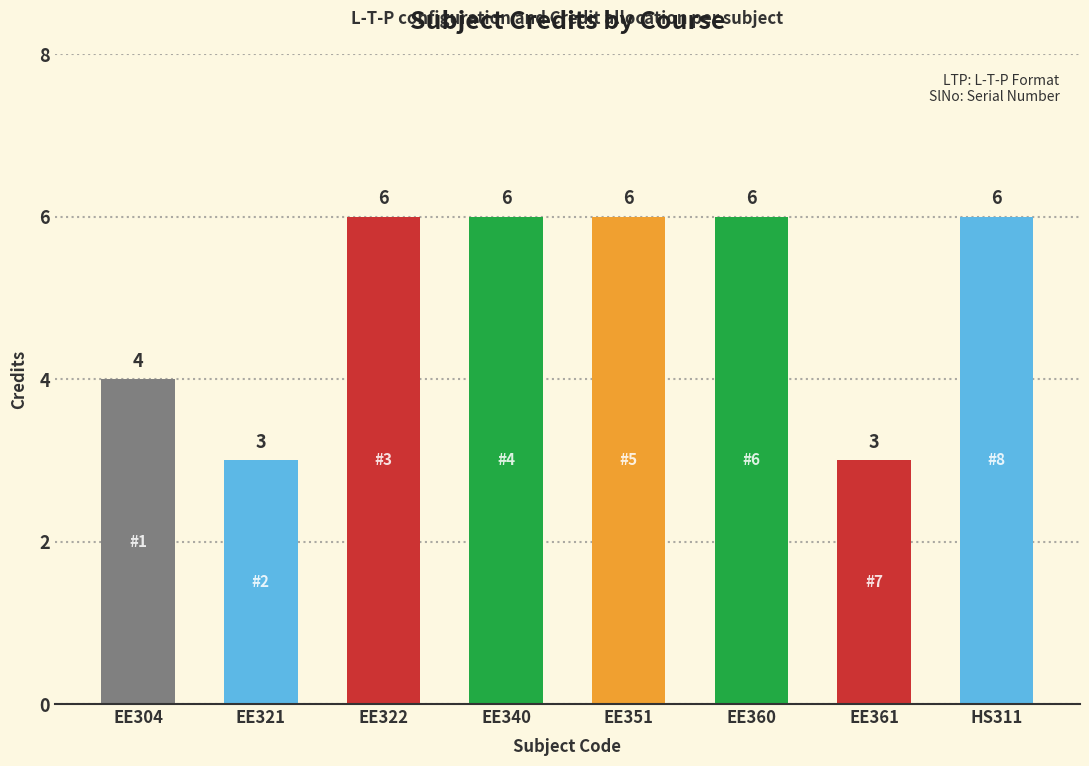

Reading right to left, transcribe all the data shown in this chart.

6	3	6	6	6	6	3	4